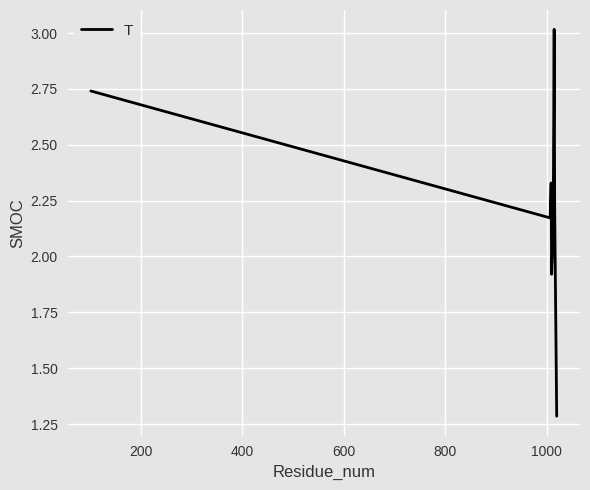

How many interior local peaks (higher than both neighbors) does the data have?

2